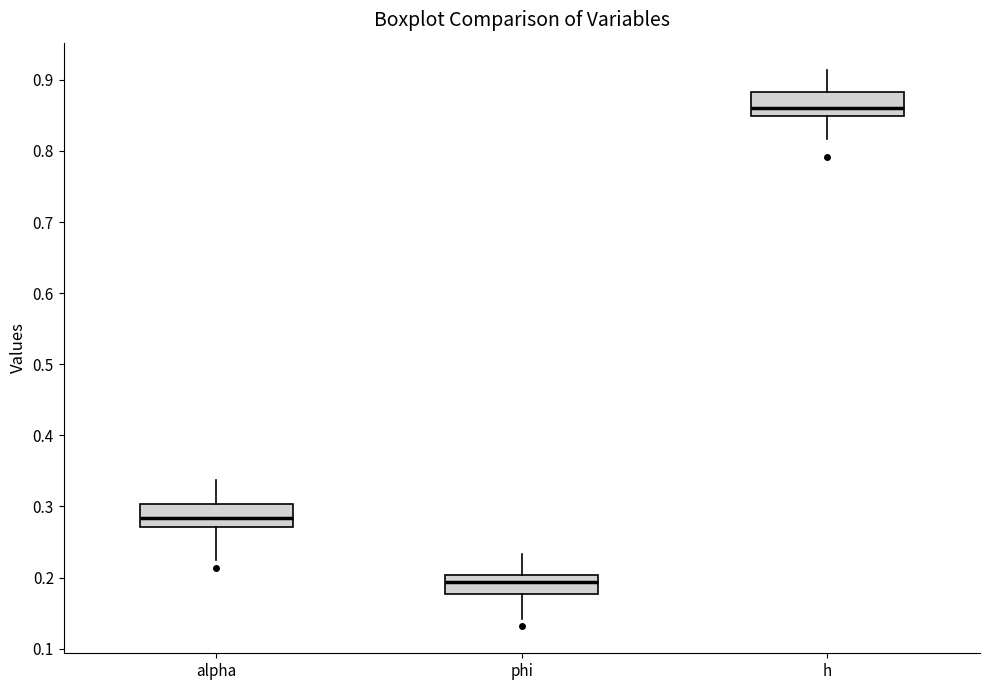

Which box has the lowest median line?

phi